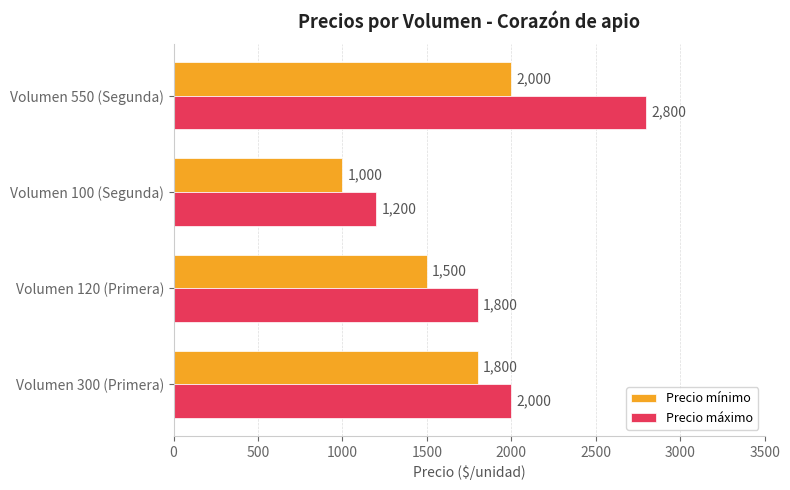

What is the minimum value shown in the chart?

1000